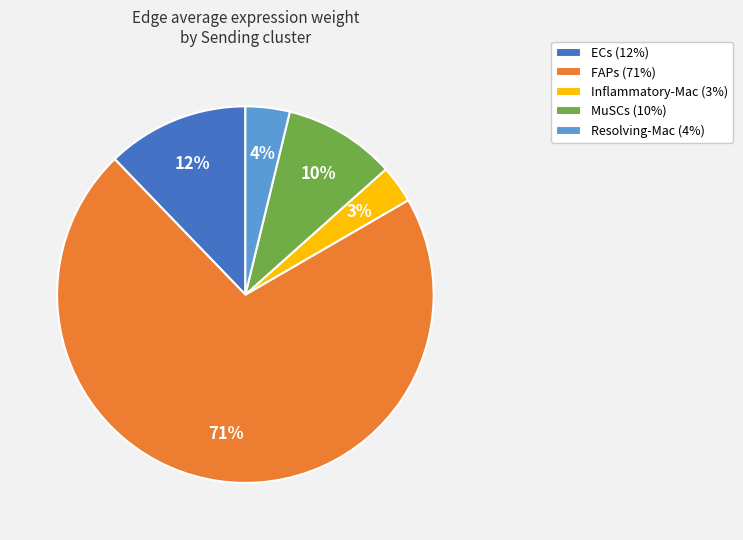

True or false: MuSCs (10%) accounts for 15% of the total.

False